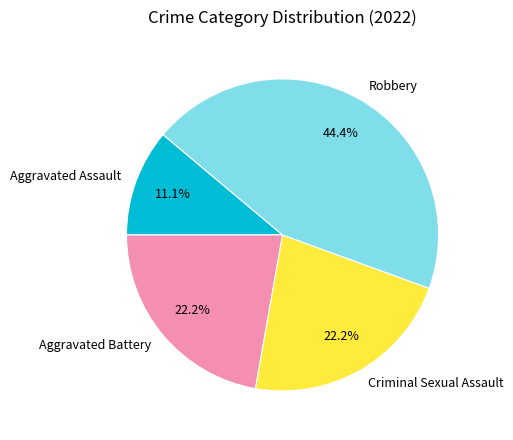

What is the largest slice in the pie chart?

Robbery